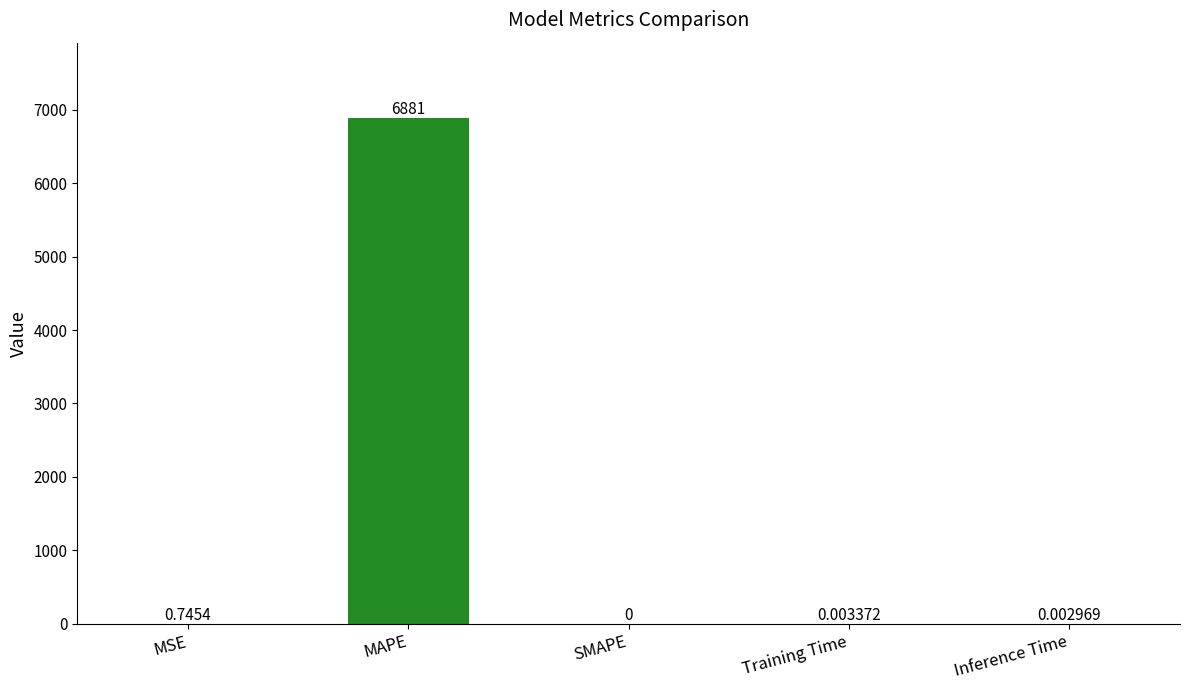

Between Training Time and Inference Time, which is larger?

Training Time